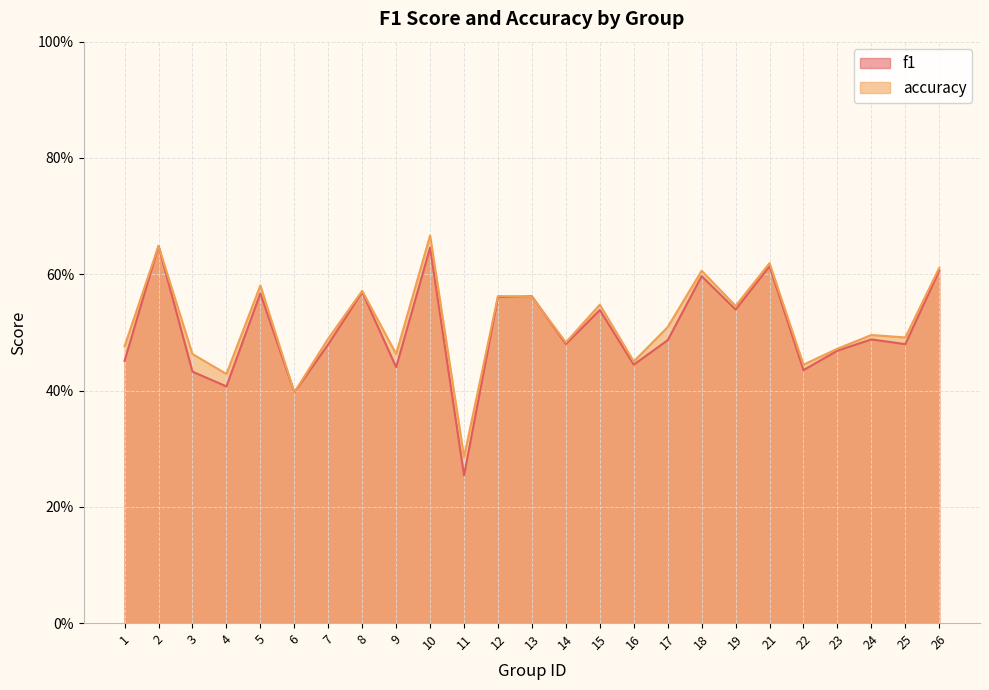

Which series has the widest spread of values?

f1